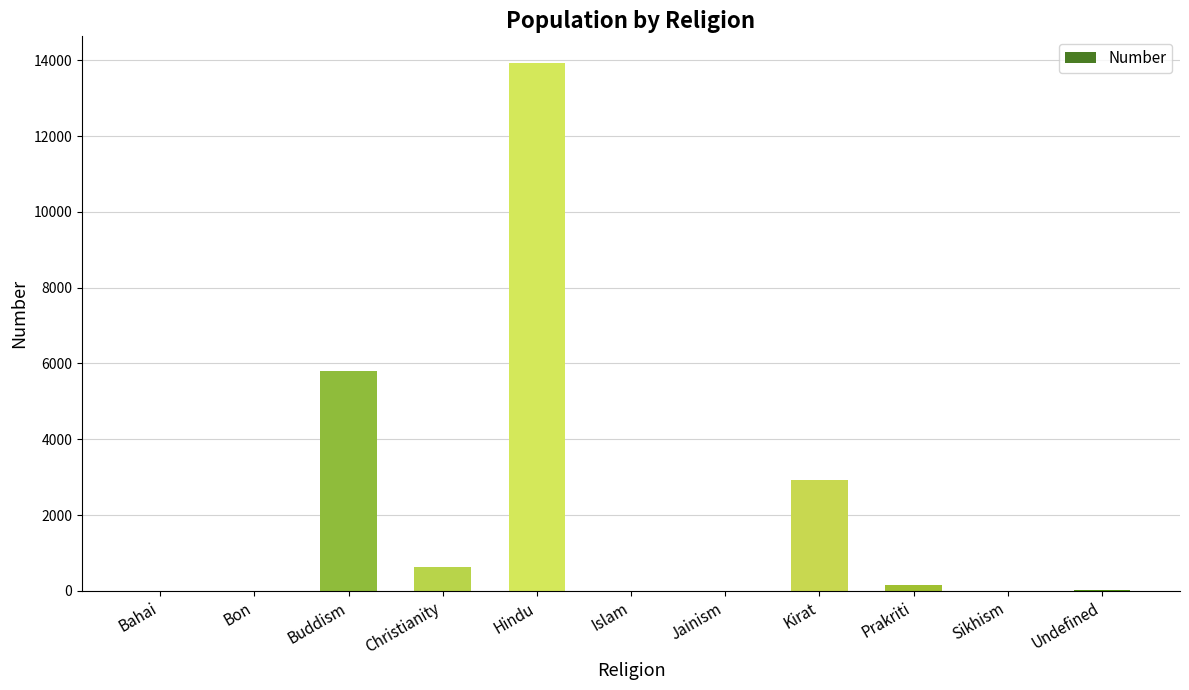

What is the change in value from Buddism to Kirat?

-2879